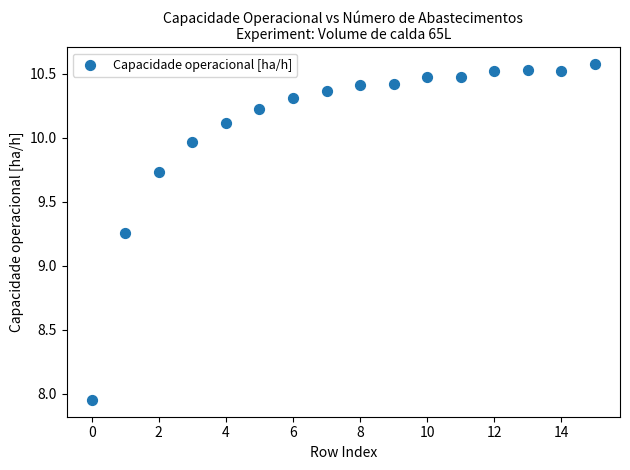

What is the range of Y values (max minus min)?

2.6